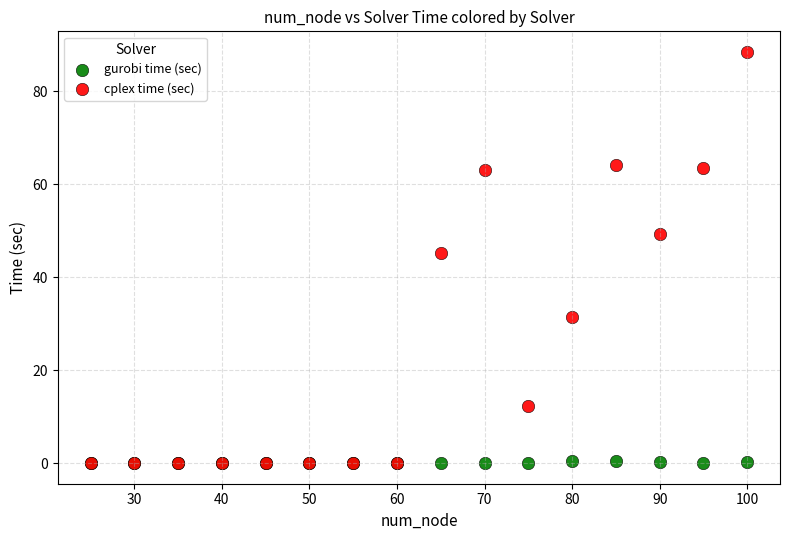

Across all series, what Y value is closest to 44?

45.2